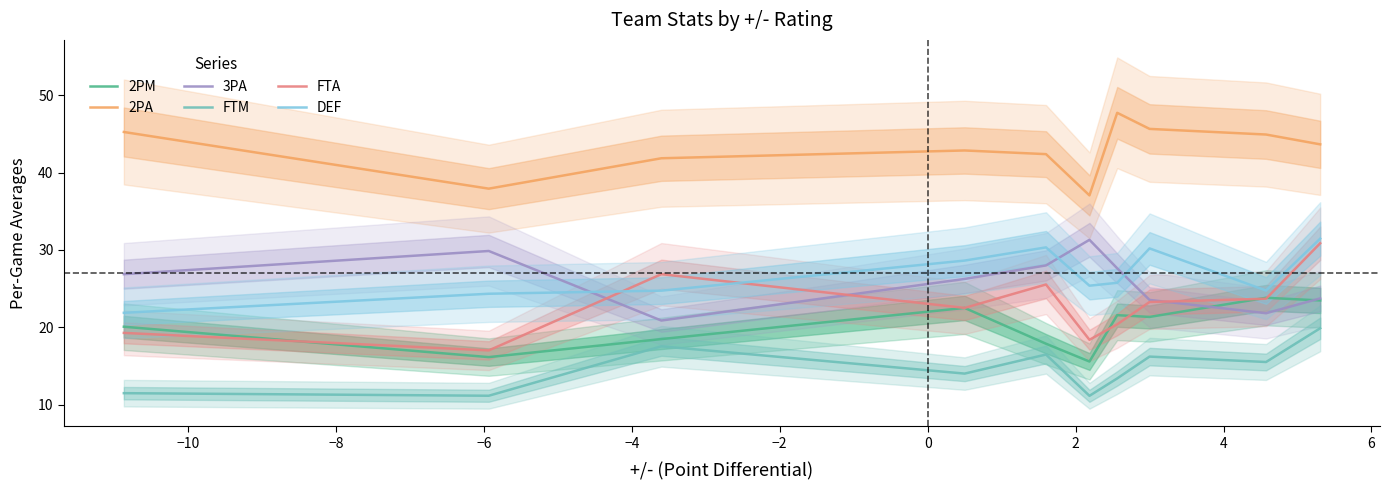

True or false: FTM and FTA intersect in this chart.

False